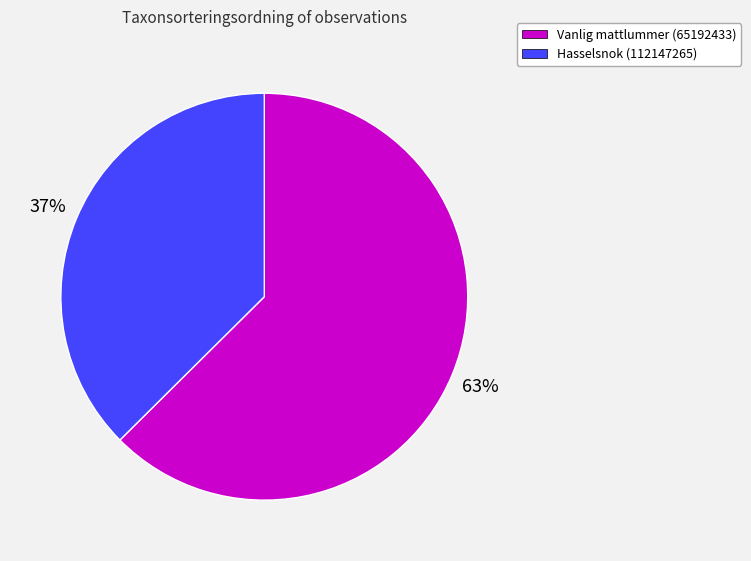

Which slice is the smallest?

Hasselsnok (112147265)